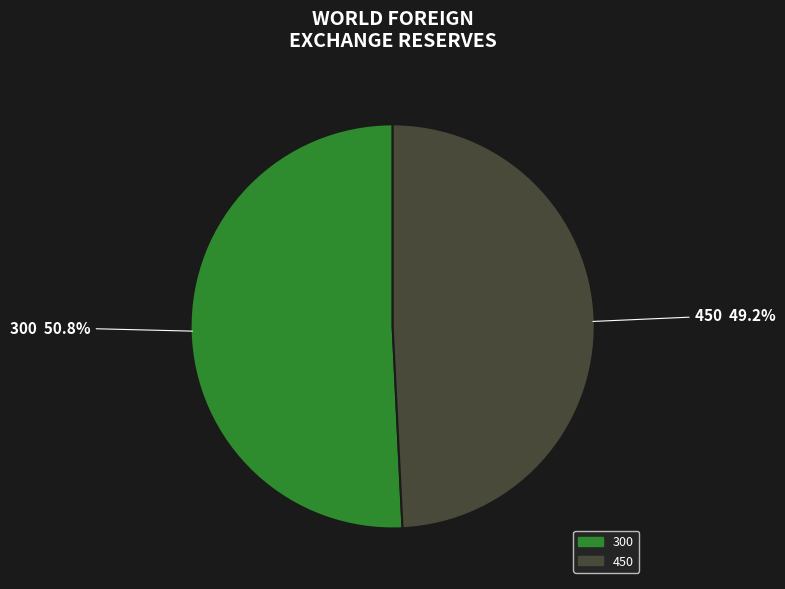

What is the smallest slice in the pie chart?

450